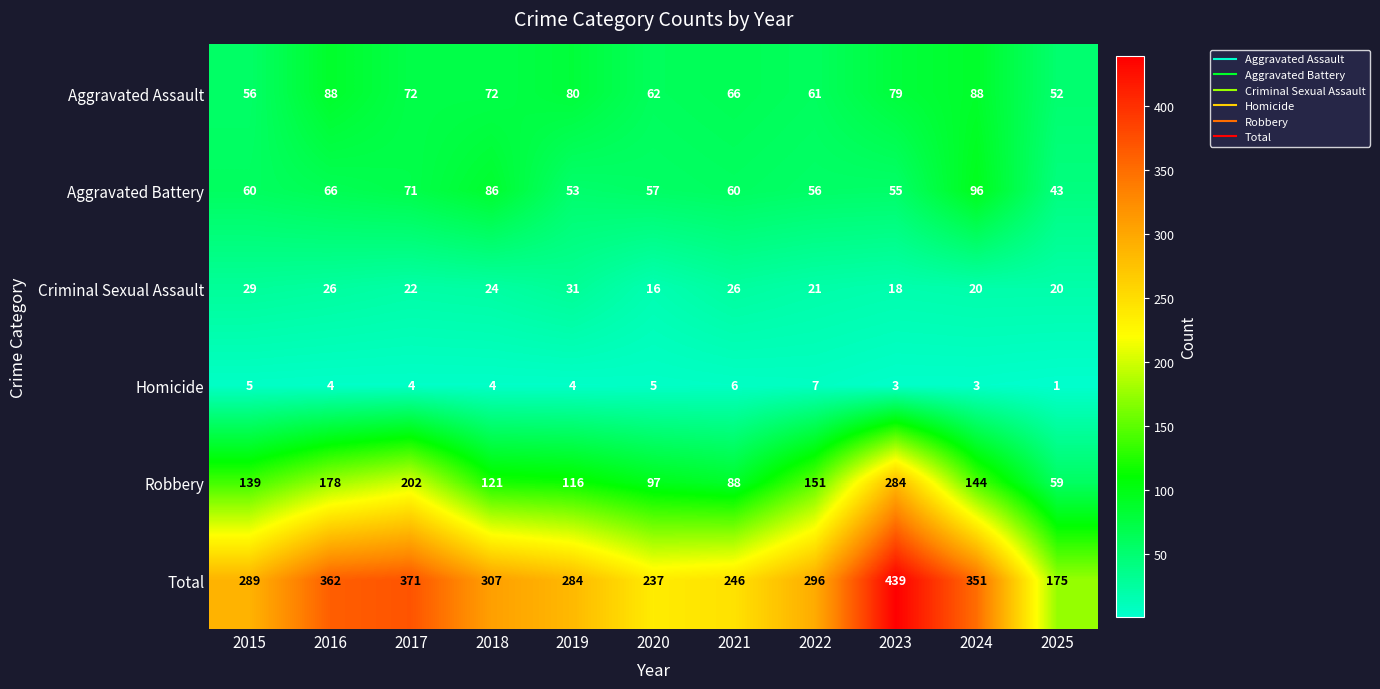

Which series has the widest spread of values?

Total